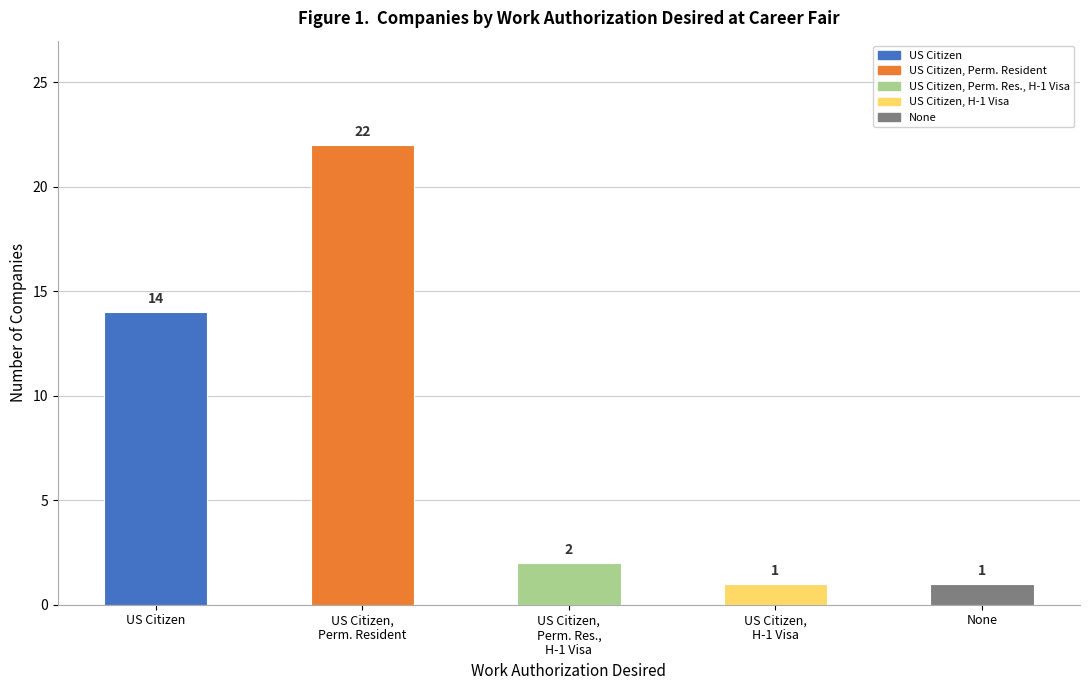

Does the chart contain stacked bars?

No